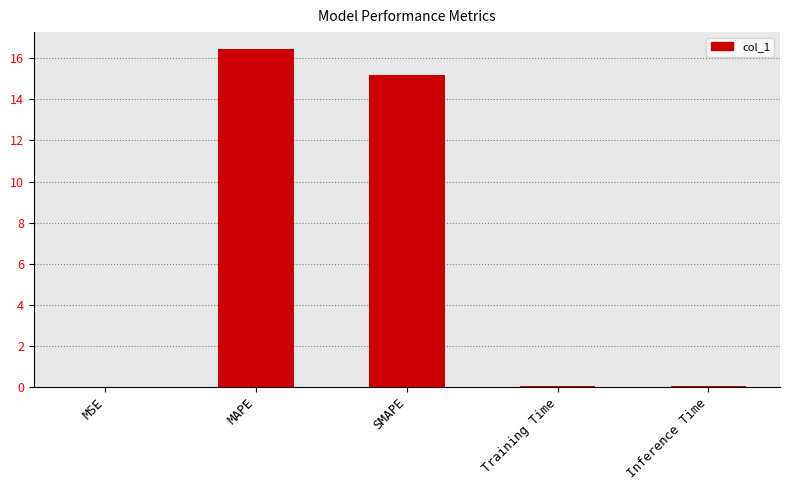

Are the bars horizontal?

No